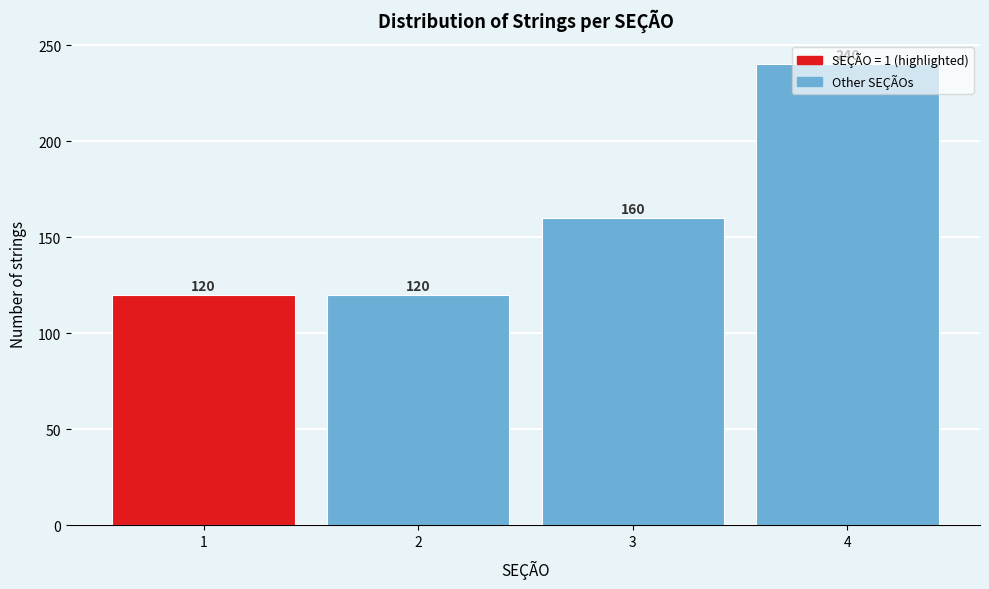

Between 1 and 4, which is larger?

4